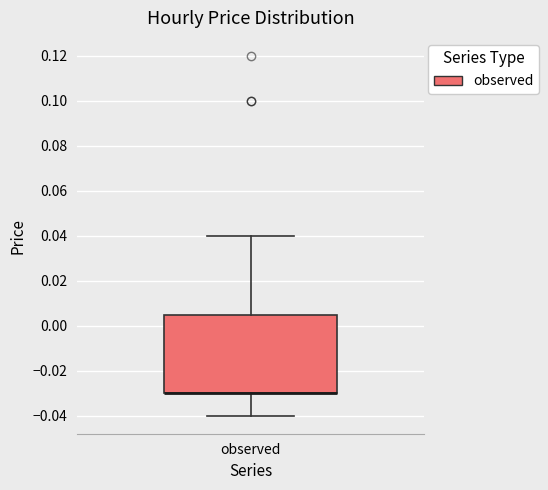

Transcribe this box plot: give where the median line is, the range the box spans, and where the two whiskers end, as read against the y-axis. The values are not printed on the chart, so give them approximately, as read against the axis.

median -0.030 (drawn on the box's lower edge), box -0.030 to 0.006, whiskers -0.040 to 0.040